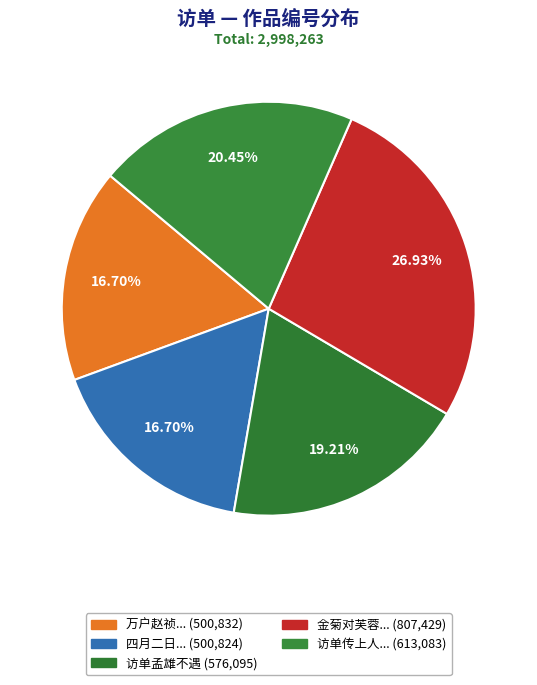

How many segments does this pie chart have?

5